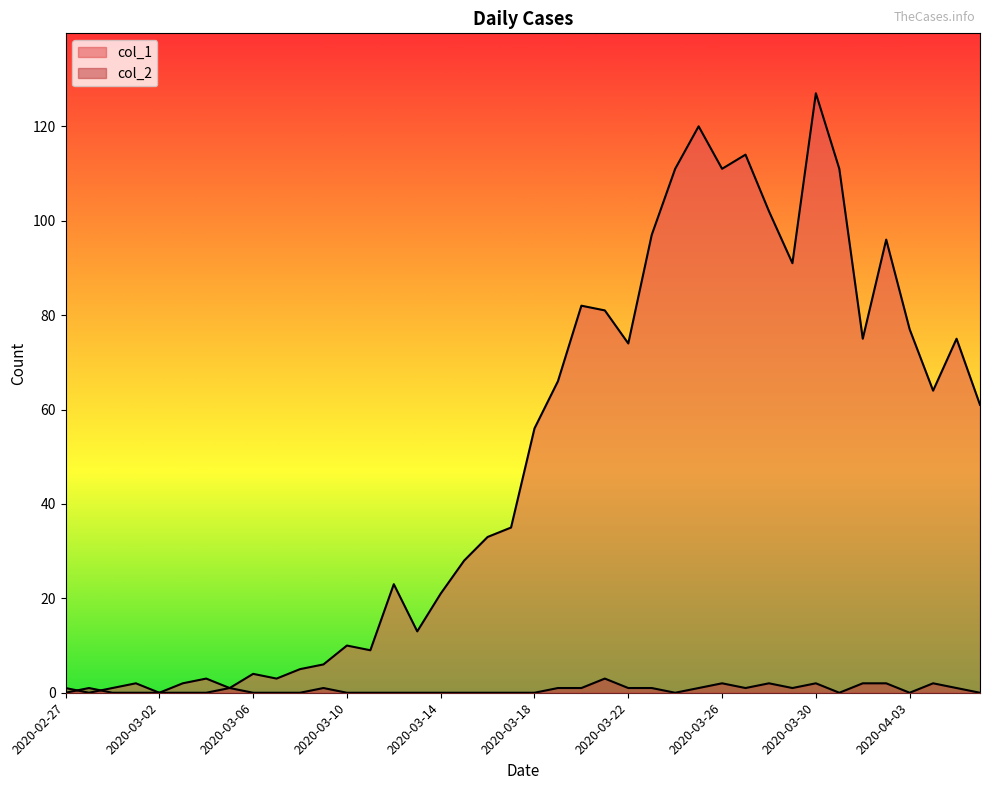

What is the total value across all series at 2020-03-07?

3